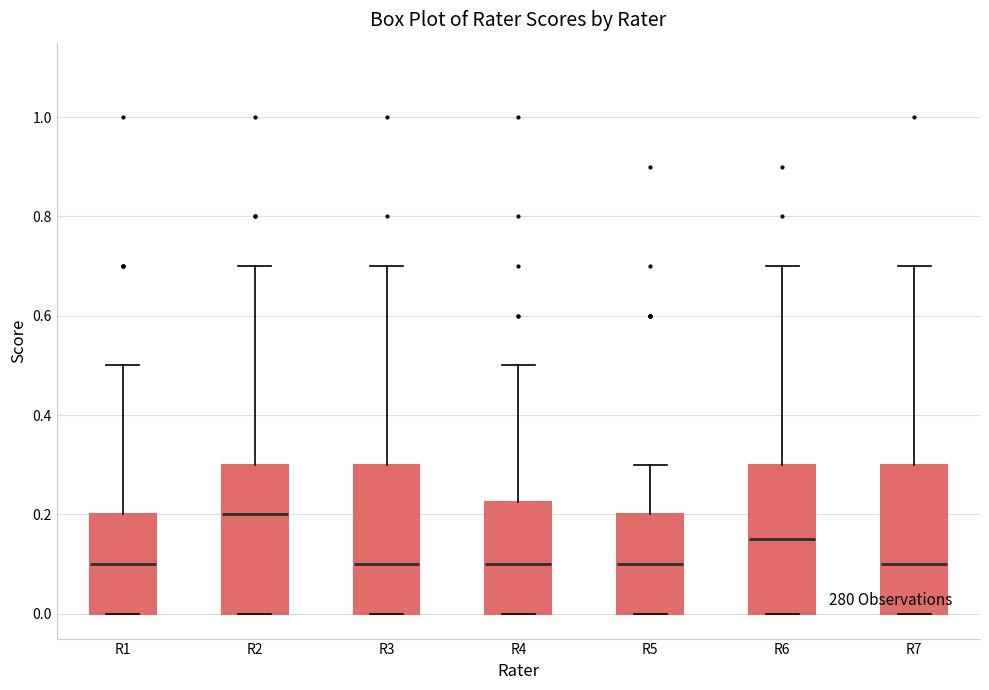

Which box has the highest median line?

R2